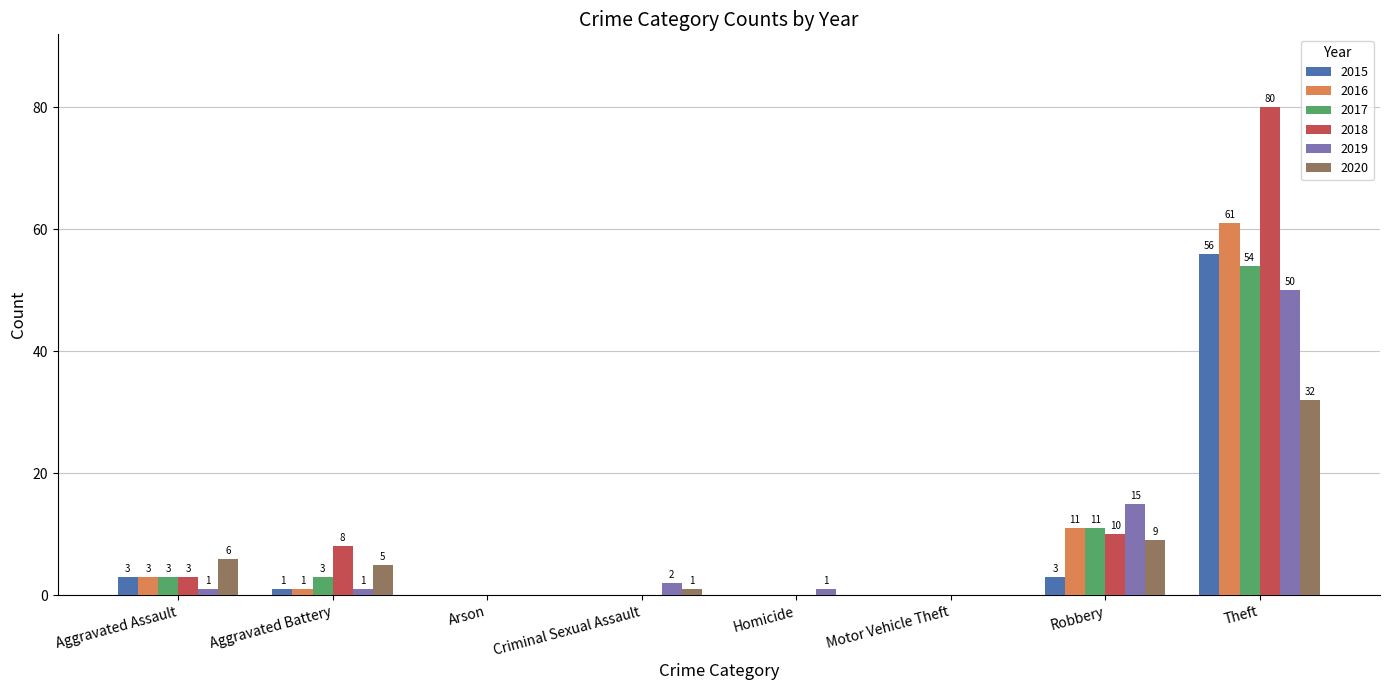

Which category has the highest value across all series?

Theft